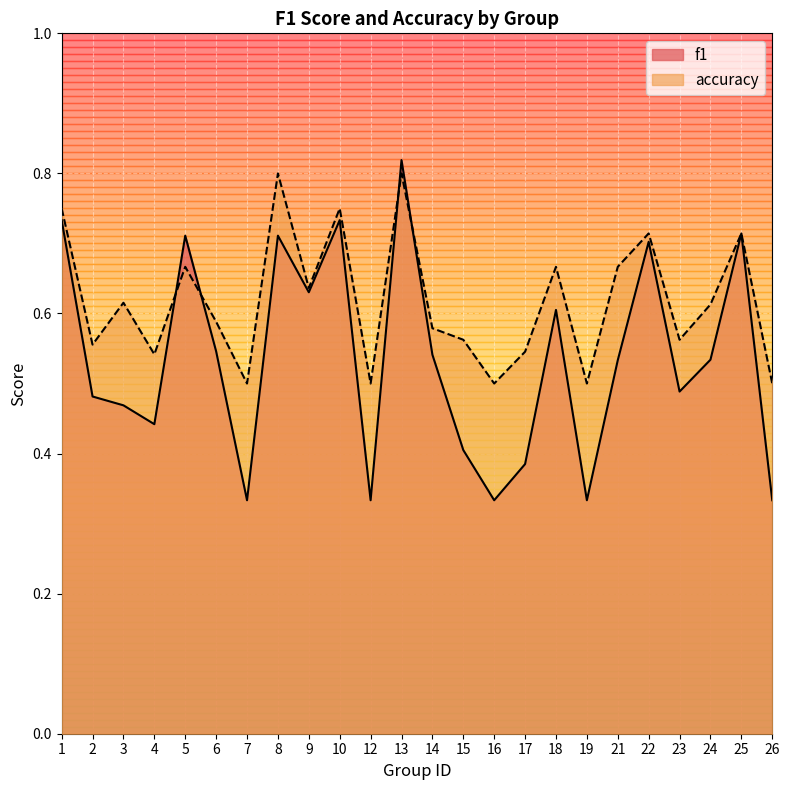

Is the value of accuracy at 19 greater than the value of f1 at 14?

No